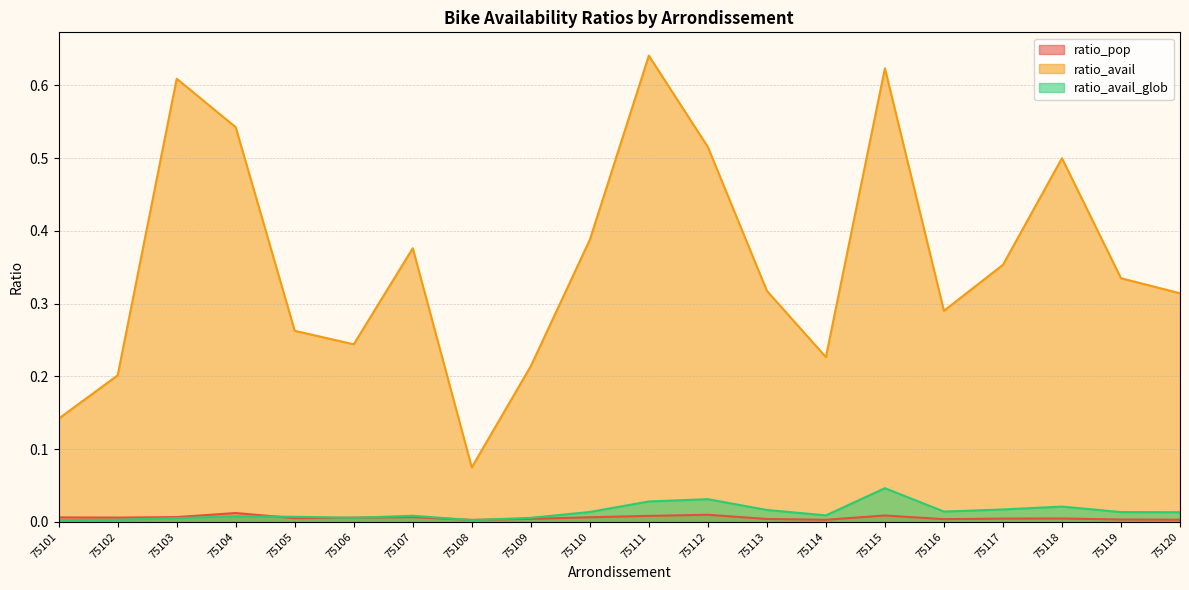

Which series changed the most between 75102 and 75120?

ratio_avail